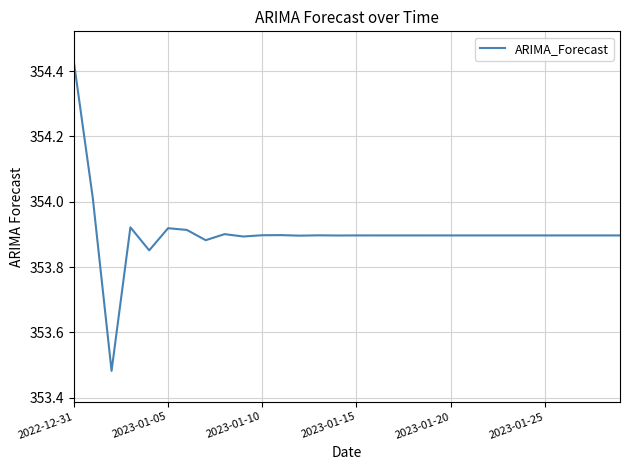

True or false: the data has more than 0 interior local peaks.

True